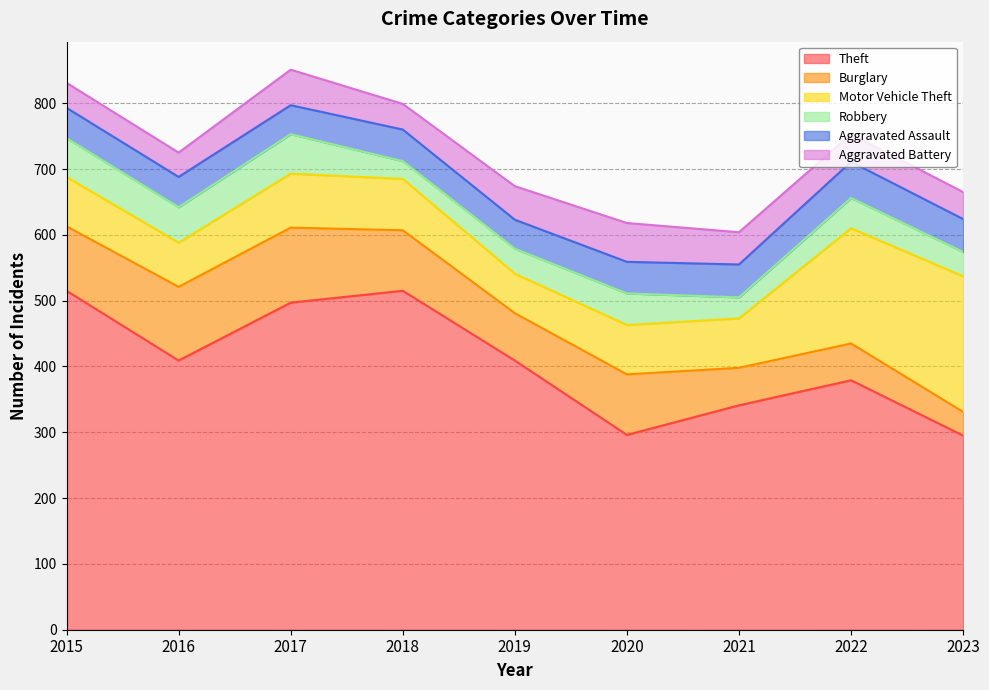

Reading left to right, transcribe all the data shown in this chart.

Theft: 515	409	497	515	409	296	341	379	295
Burglary: 98	112	114	92	72	92	57	56	36
Motor Vehicle Theft: 75	67	82	78	60	75	75	175	206
Robbery: 59	54	60	27	38	48	32	46	37
Aggravated Assault: 46	46	44	48	44	48	50	55	50
Aggravated Battery: 38	37	54	39	51	59	49	42	41